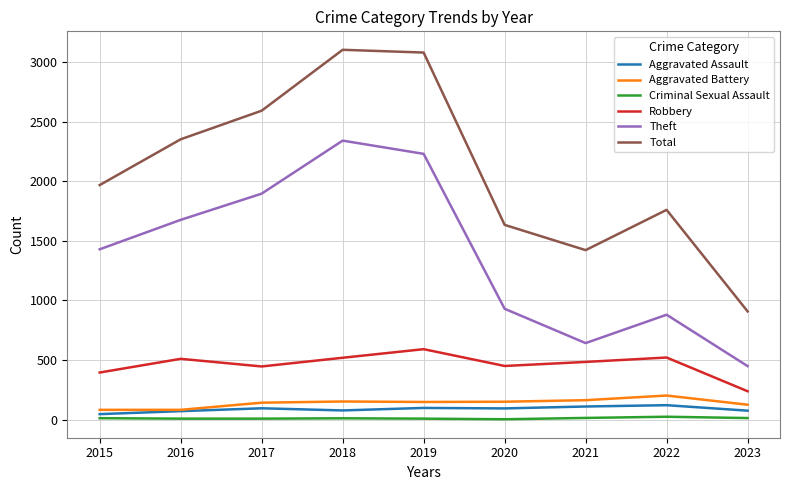

How many lines are shown in the chart?

6